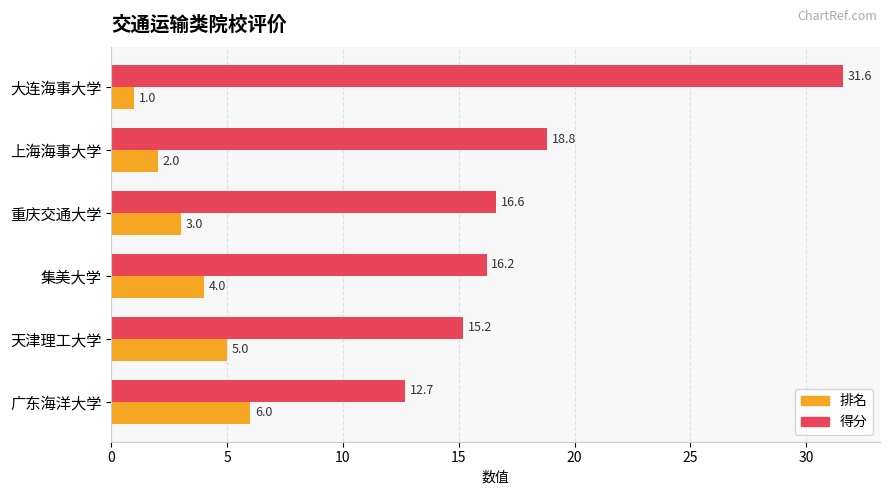

List the series in order of their peak value, highest first.

得分, 排名